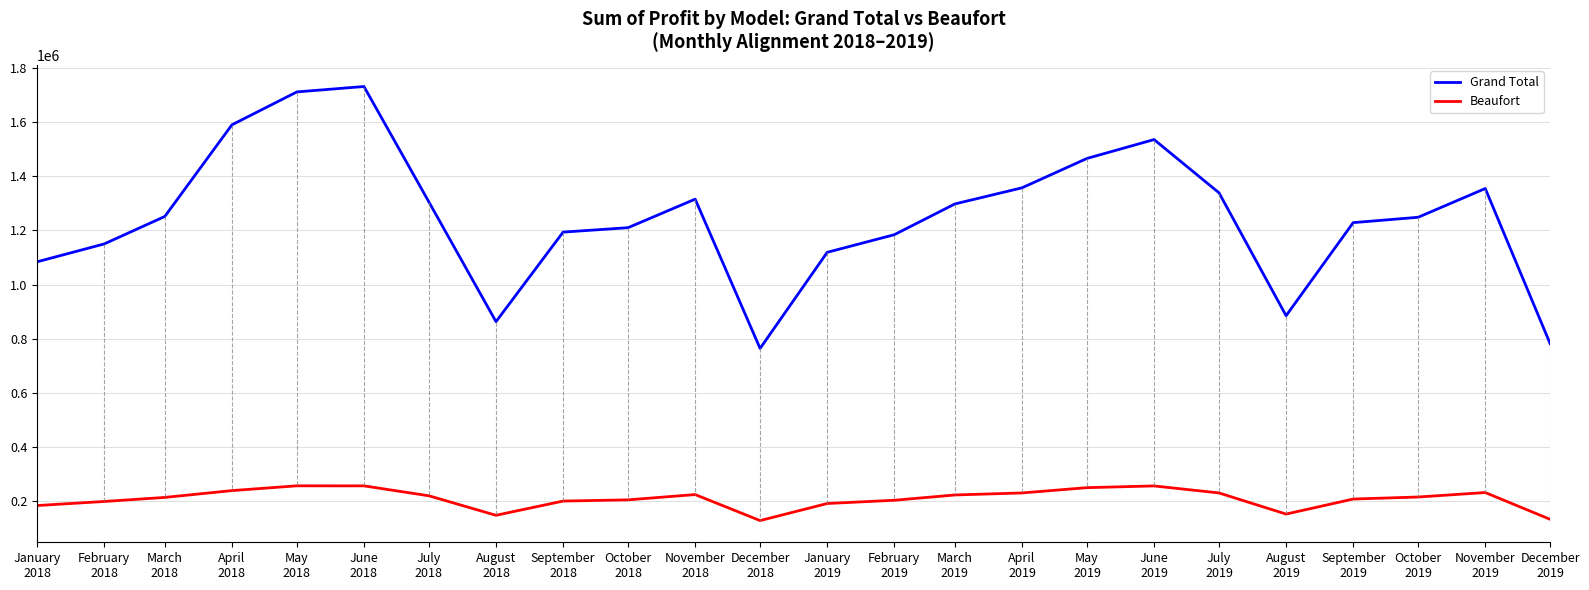

List the series in order of their overall mean, highest first.

Grand Total, Beaufort